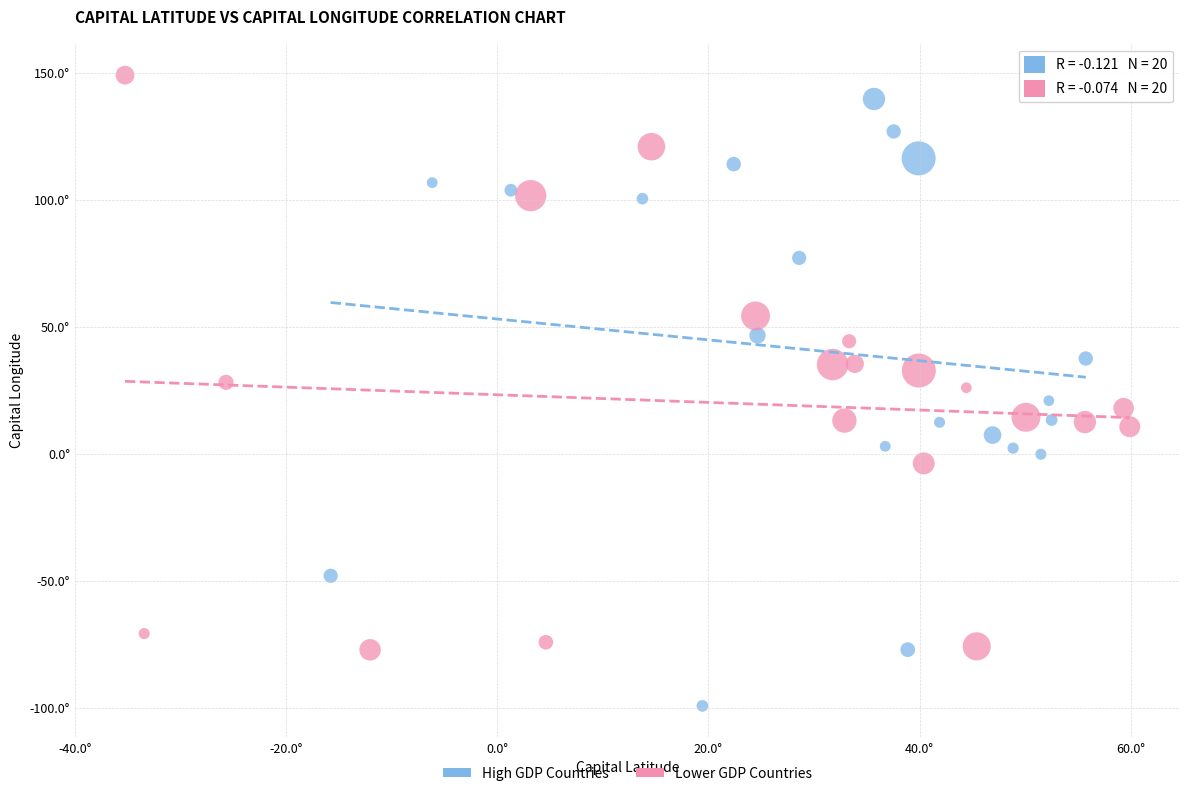

Which series contains the highest Y value?

Lower GDP Countries